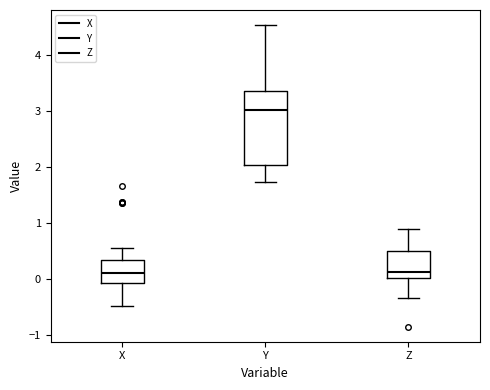

Reading left to right, transcribe this box plot: for each box, give where its median line is, the range the box spans, and where its two whiskers end, as read against the y-axis. The values are not printed on the chart, so give them approximately, as read against the axis.

X: median 0.1, box -0.1 to 0.3, whiskers -0.5 to 0.6
Y: median 3.0, box 2.0 to 3.4, whiskers 1.7 to 4.5
Z: median 0.1, box 0.0 to 0.5, whiskers -0.3 to 0.9